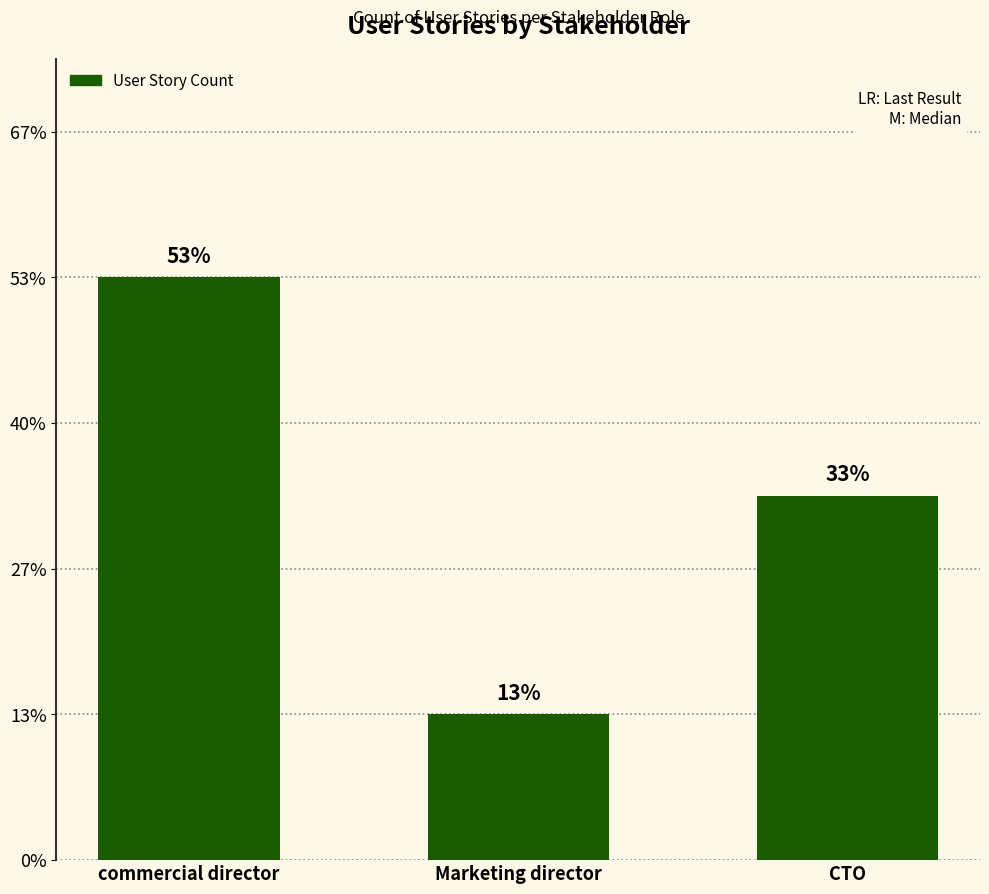

At which label does the data first exceed 5?

commercial director